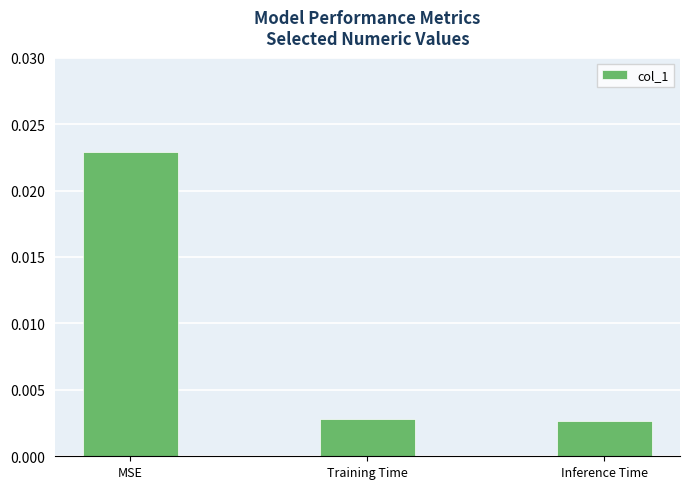

Count the values in the range 0 to 1.

3